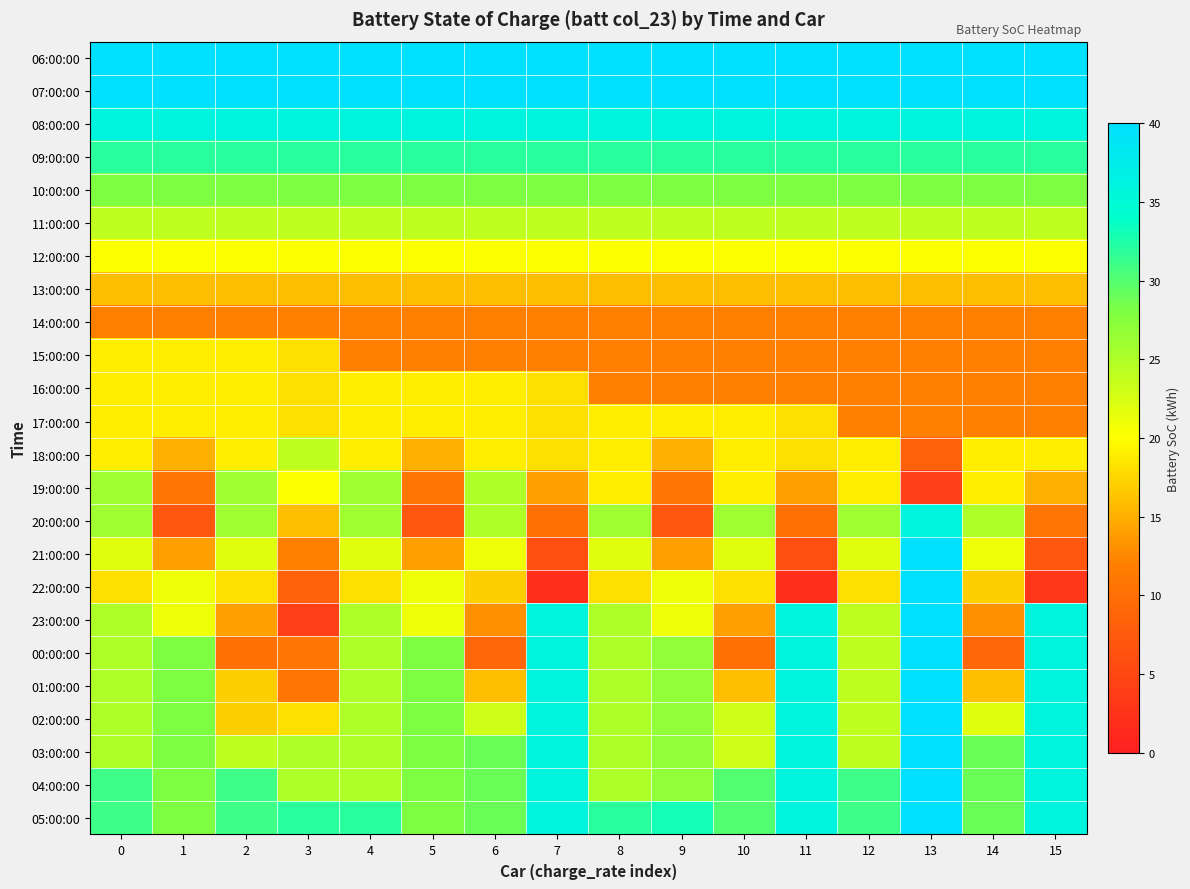

Rank the series at 11 from highest to lowest value.

06:00:00, 07:00:00, 08:00:00, 23:00:00, 00:00:00, 01:00:00, 02:00:00, 03:00:00, 04:00:00, 05:00:00, 09:00:00, 10:00:00, 11:00:00, 12:00:00, 17:00:00, 18:00:00, 13:00:00, 19:00:00, 14:00:00, 15:00:00, 16:00:00, 20:00:00, 21:00:00, 22:00:00